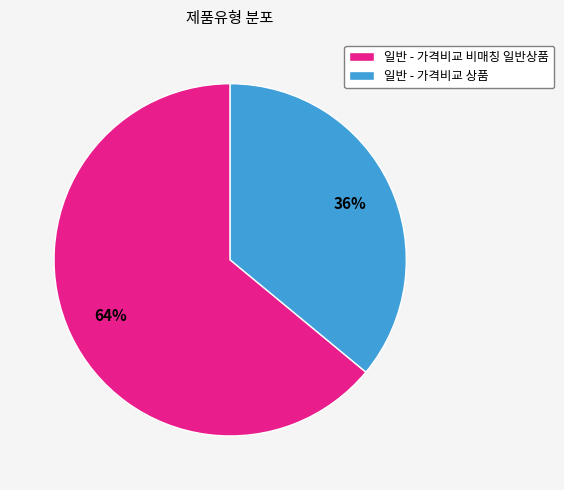

Which slice is the largest?

일반 - 가격비교 비매칭 일반상품